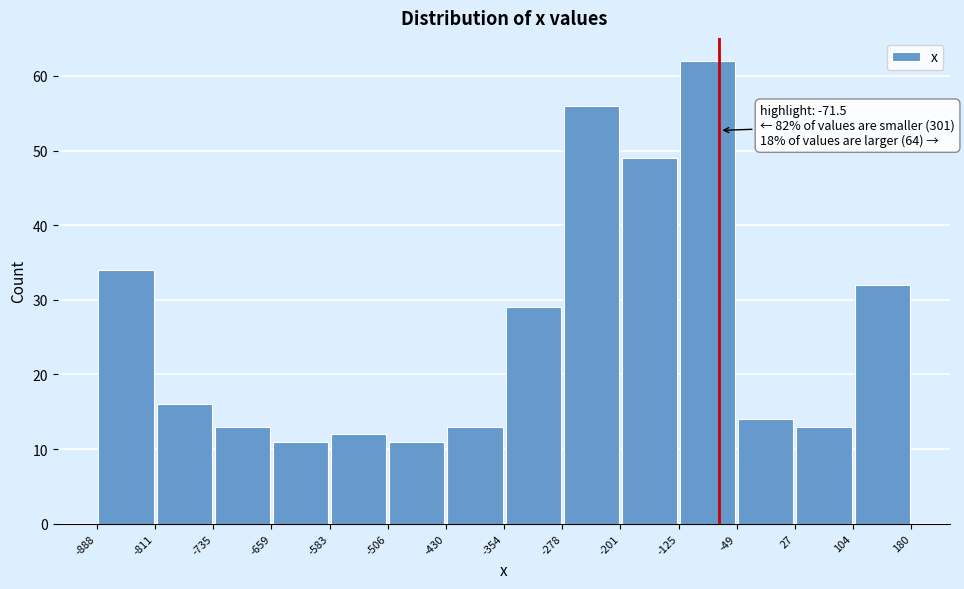

Which range on the x-axis has the tallest bar?

-125 to -49